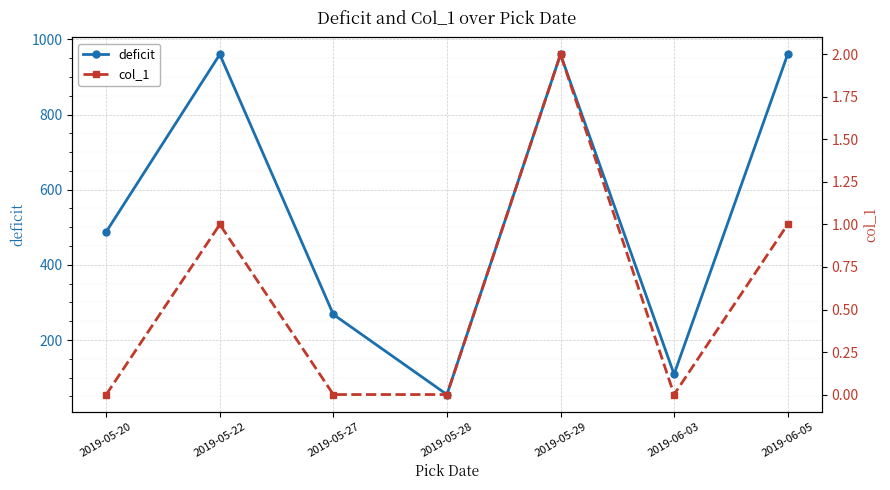

List the labels in order of col_1 value, largest first.

2019-05-29, 2019-05-22, 2019-06-05, 2019-05-20, 2019-05-27, 2019-05-28, 2019-06-03